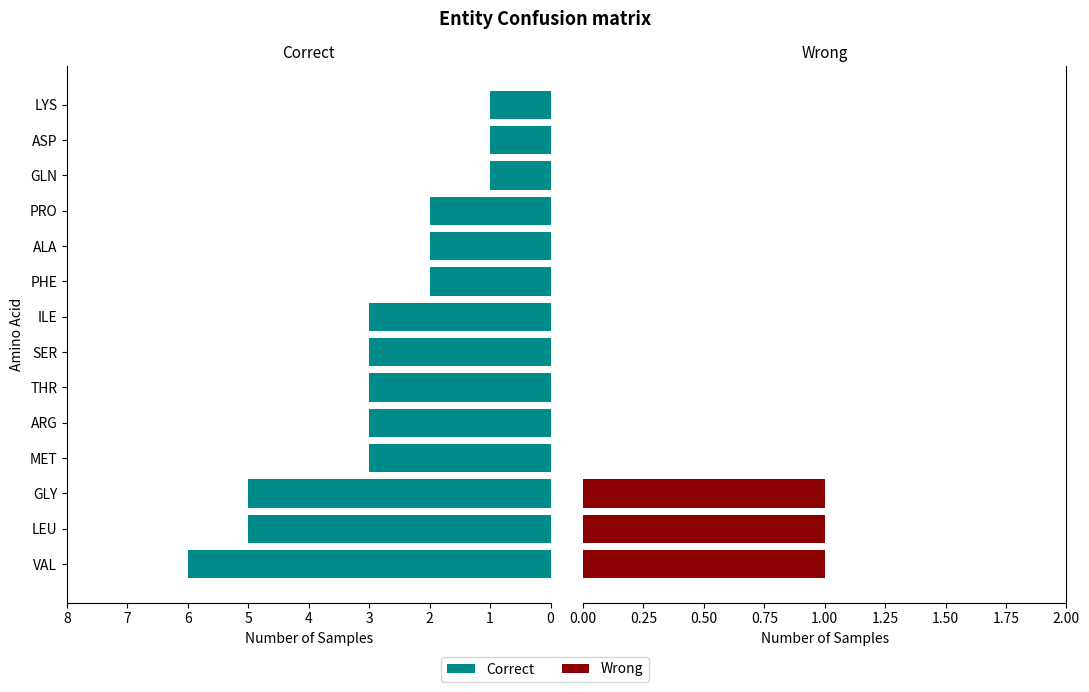

What are all the series names shown in the legend?

Correct, Wrong